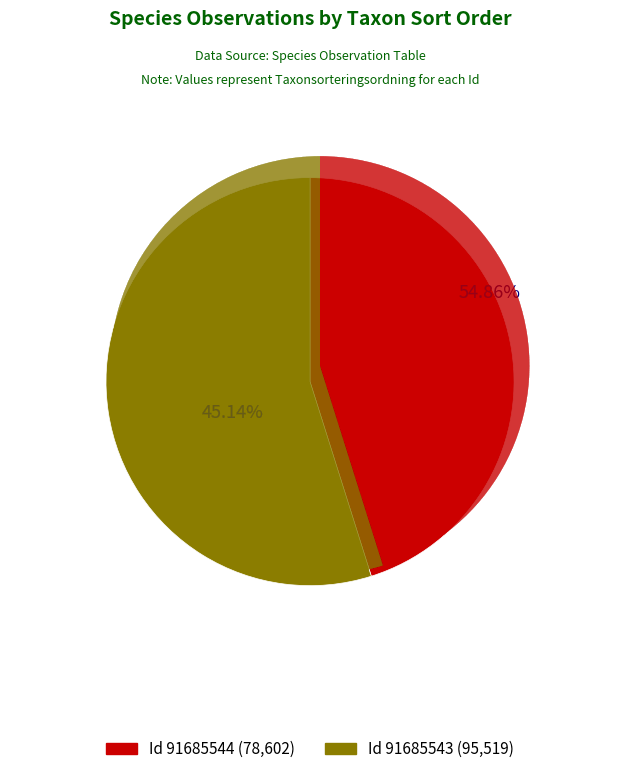

Approximately how many times larger is the value at 91685543 compared to 91685544?

1.2